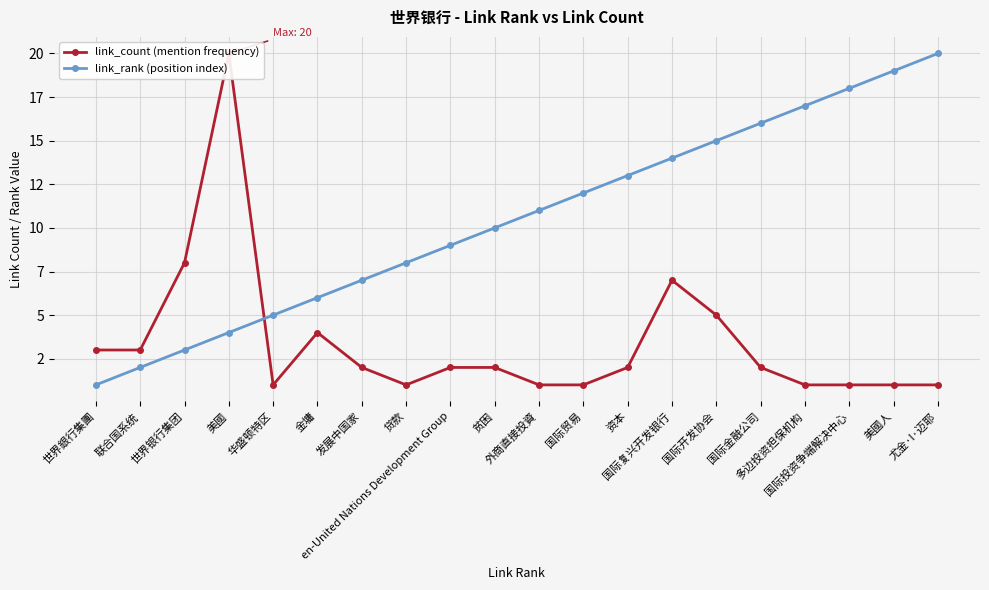

Rank the series by their maximum value, from lowest to highest.

link_count (mention frequency), link_rank (position index)